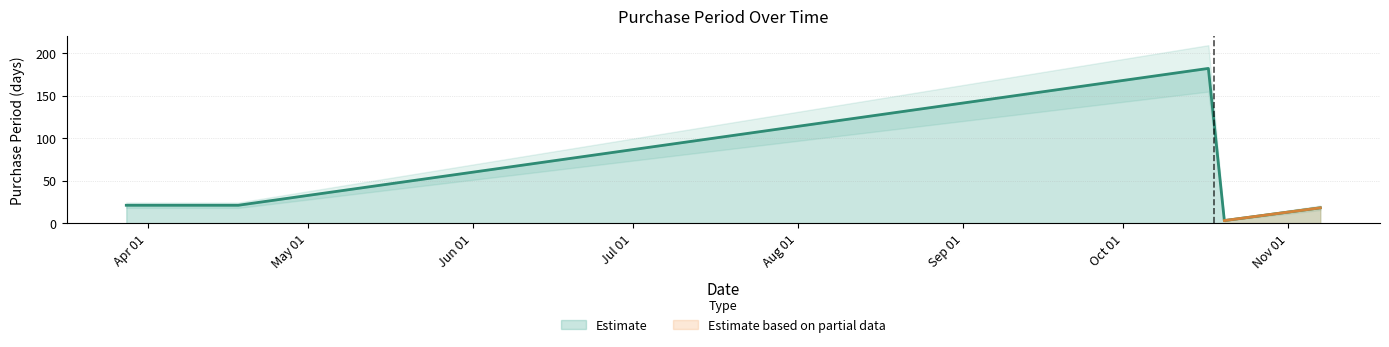

List the labels in order of value, largest first.

2017-10-17, 2017-03-28, 2017-04-18, 2017-11-07, 2017-10-20